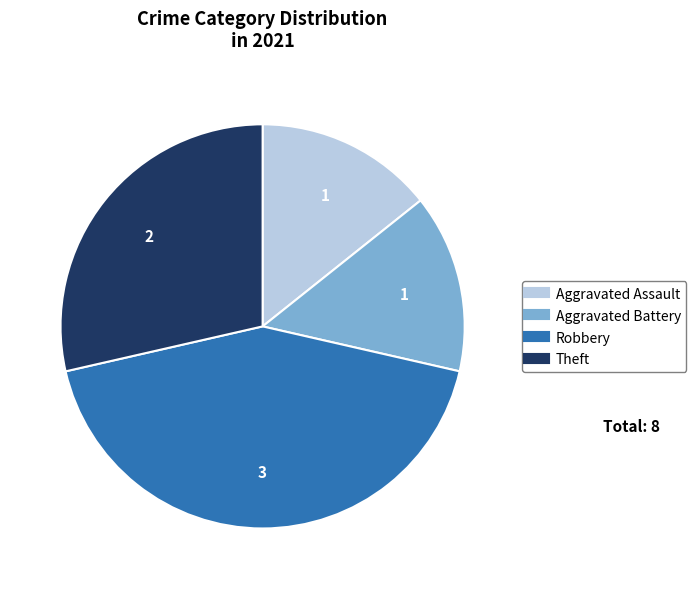

Do Aggravated Battery and Theft together represent more than half of the pie?

No